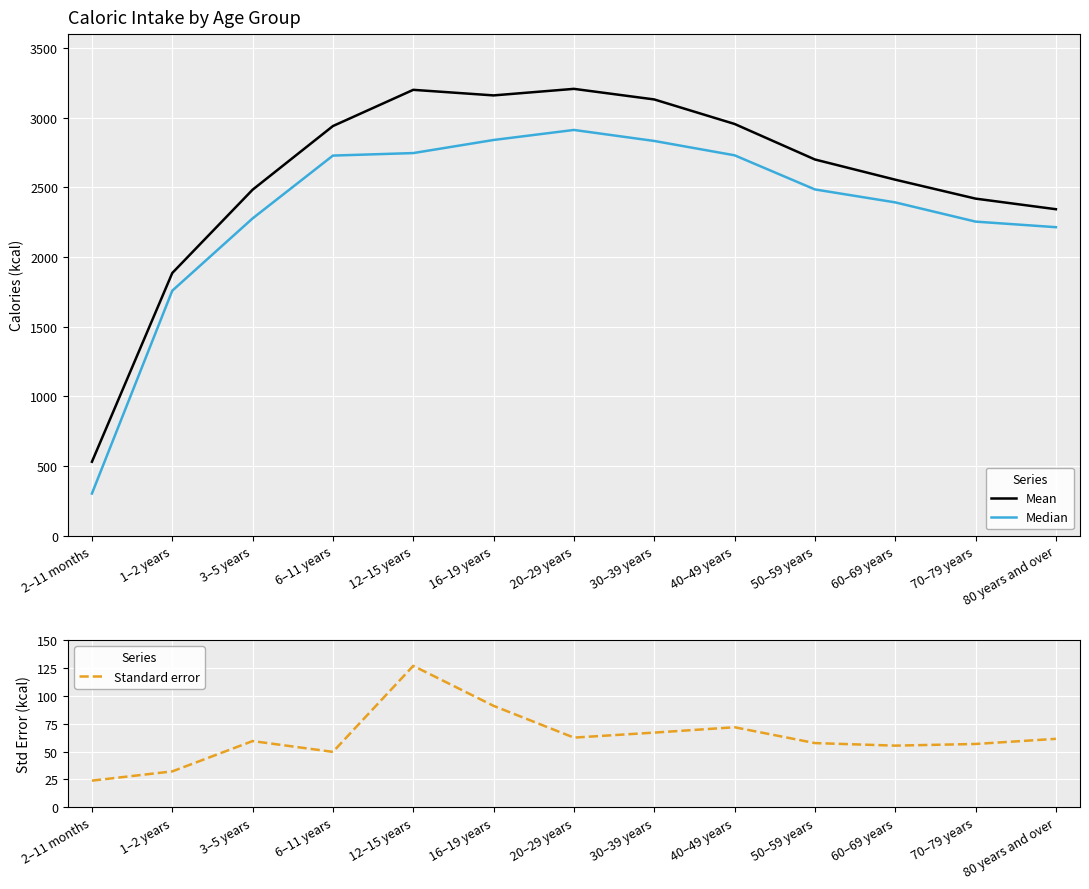

At which label does Mean reach its peak?

20–29 years